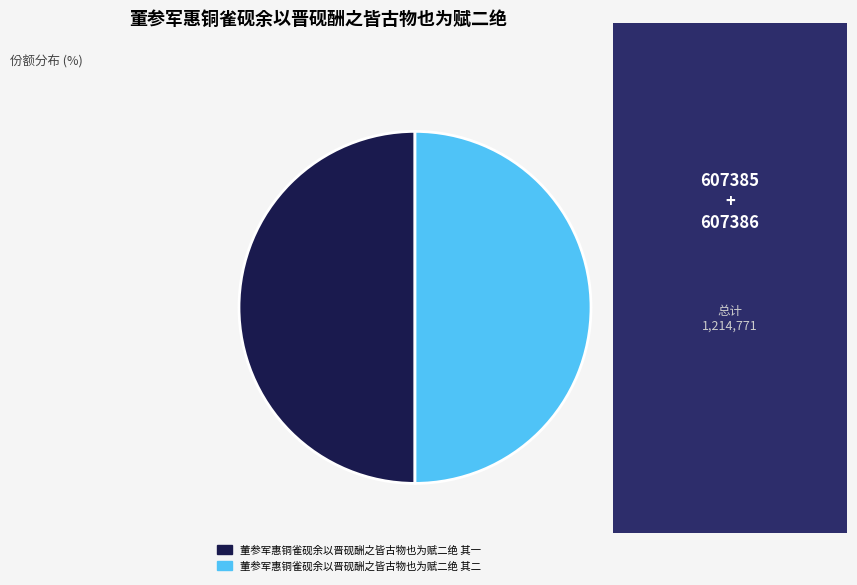

How many slices are in this pie chart?

2